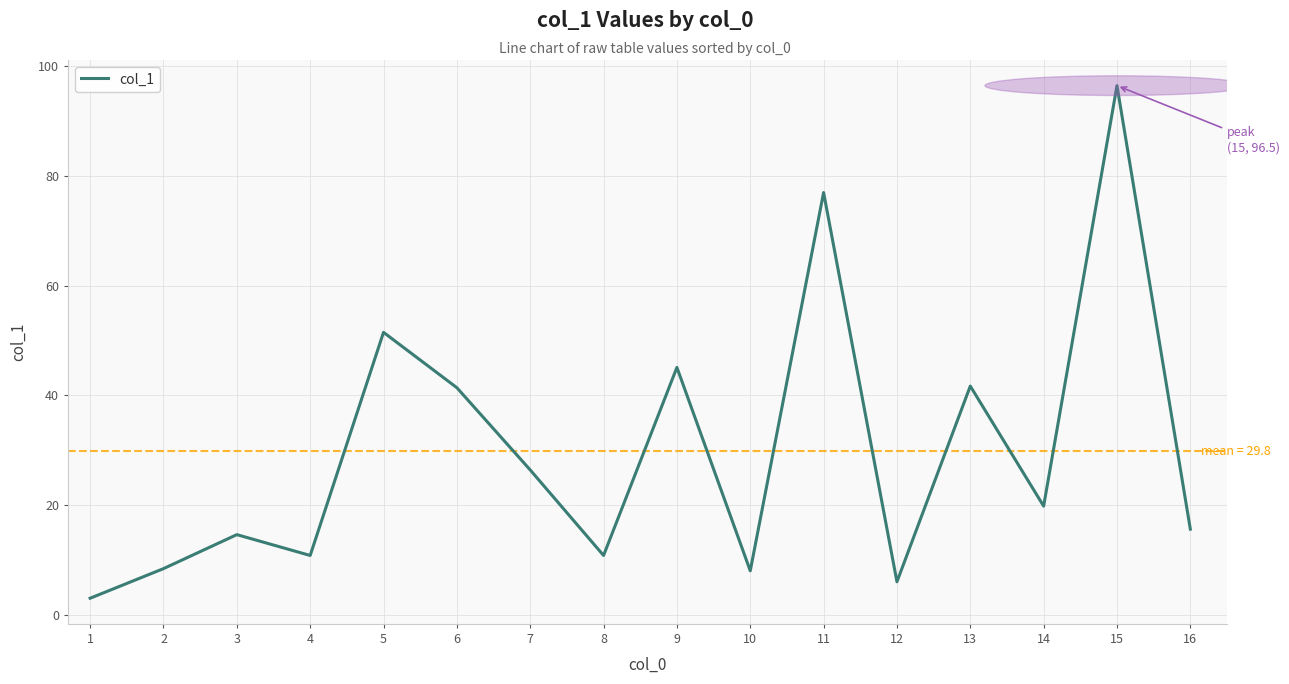

What is the maximum value shown in the chart?

96.5